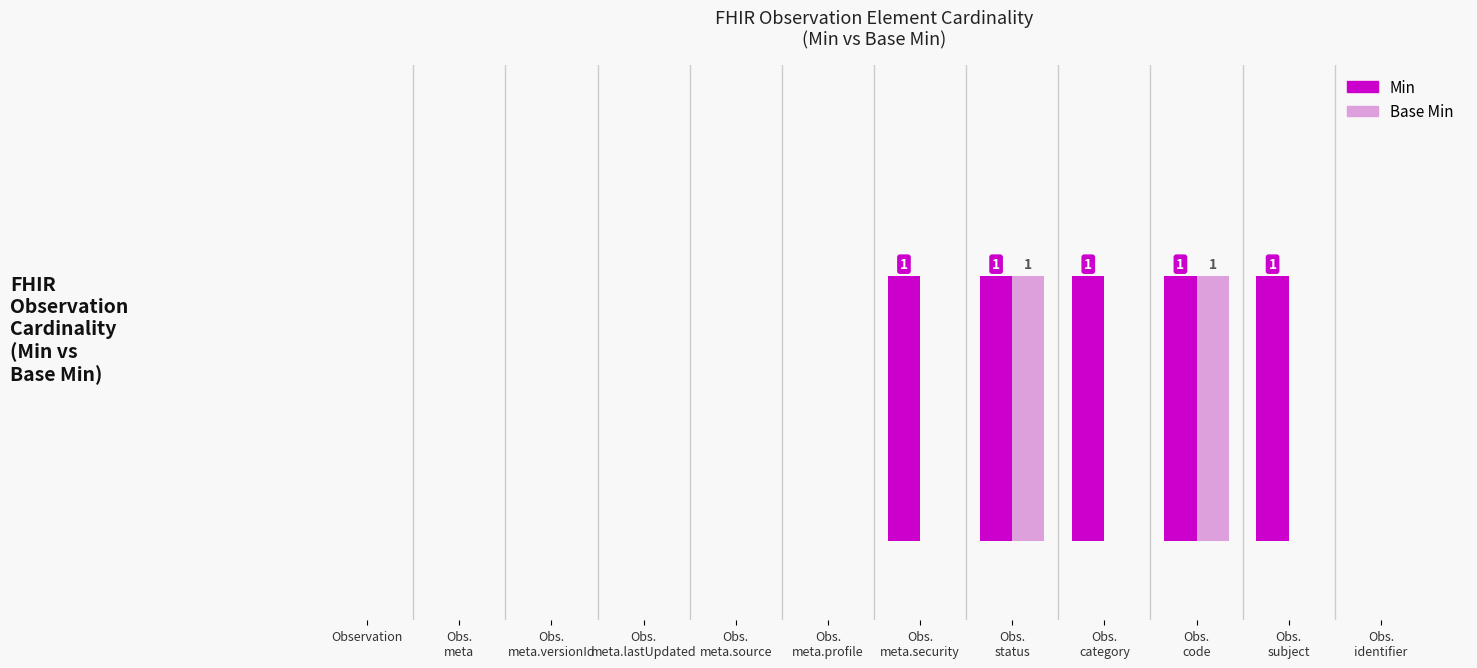

Rank the categories by Min value from highest to lowest.

Obs.
meta.security, Obs.
status, Obs.
category, Obs.
code, Obs.
subject, Observation, Obs.
meta, Obs.
meta.versionId, Obs.
meta.lastUpdated, Obs.
meta.source, Obs.
meta.profile, Obs.
identifier